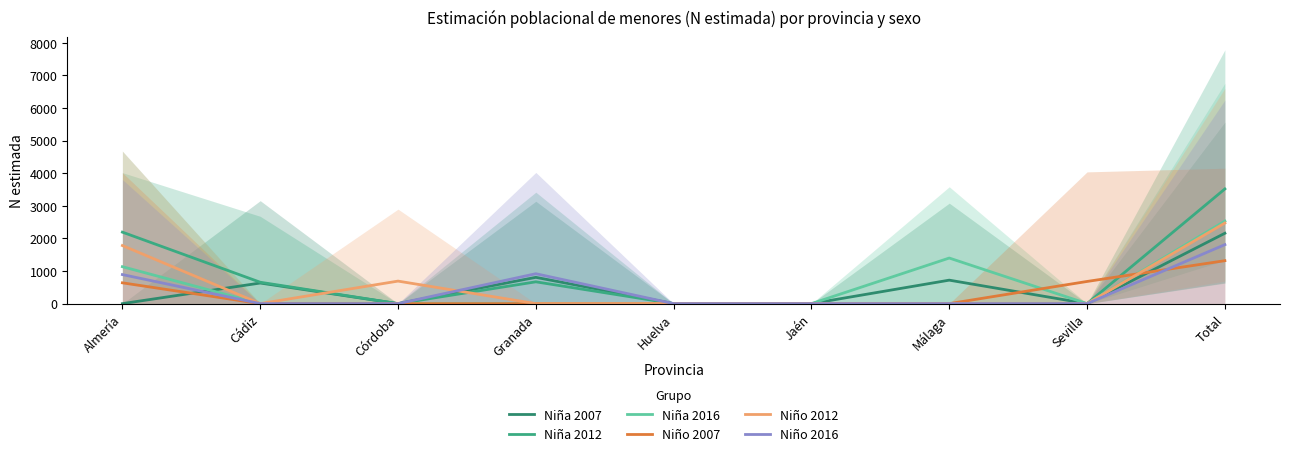

Reading left to right, extract all data points from this chart.

Niña 2007: Almería=0	Cádiz=632	Córdoba=0	Granada=806	Huelva=0	Jaén=0	Málaga=720	Sevilla=0	Total=2158
Niña 2012: Almería=2192	Cádiz=656	Córdoba=0	Granada=669	Huelva=0	Jaén=0	Málaga=0	Sevilla=0	Total=3517
Niña 2016: Almería=1133	Cádiz=0	Córdoba=0	Granada=0	Huelva=0	Jaén=0	Málaga=1398	Sevilla=0	Total=2531
Niño 2007: Almería=638	Cádiz=0	Córdoba=0	Granada=0	Huelva=0	Jaén=0	Málaga=0	Sevilla=680	Total=1317
Niño 2012: Almería=1781	Cádiz=0	Córdoba=691	Granada=0	Huelva=0	Jaén=0	Málaga=0	Sevilla=0	Total=2472
Niño 2016: Almería=891	Cádiz=0	Córdoba=0	Granada=917	Huelva=0	Jaén=0	Málaga=0	Sevilla=0	Total=1809